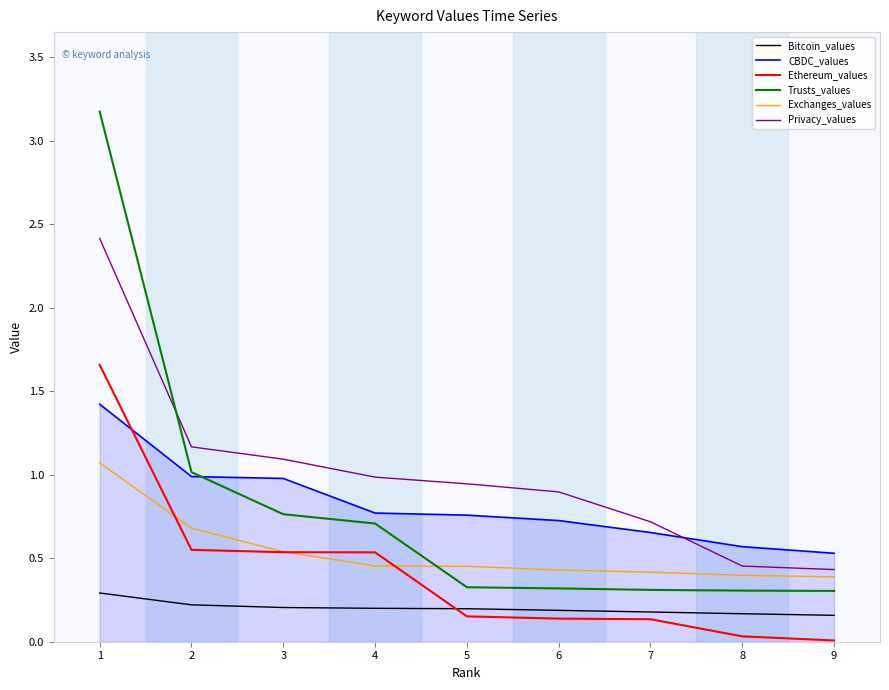

Is this an area chart (filled region under the line)?

No